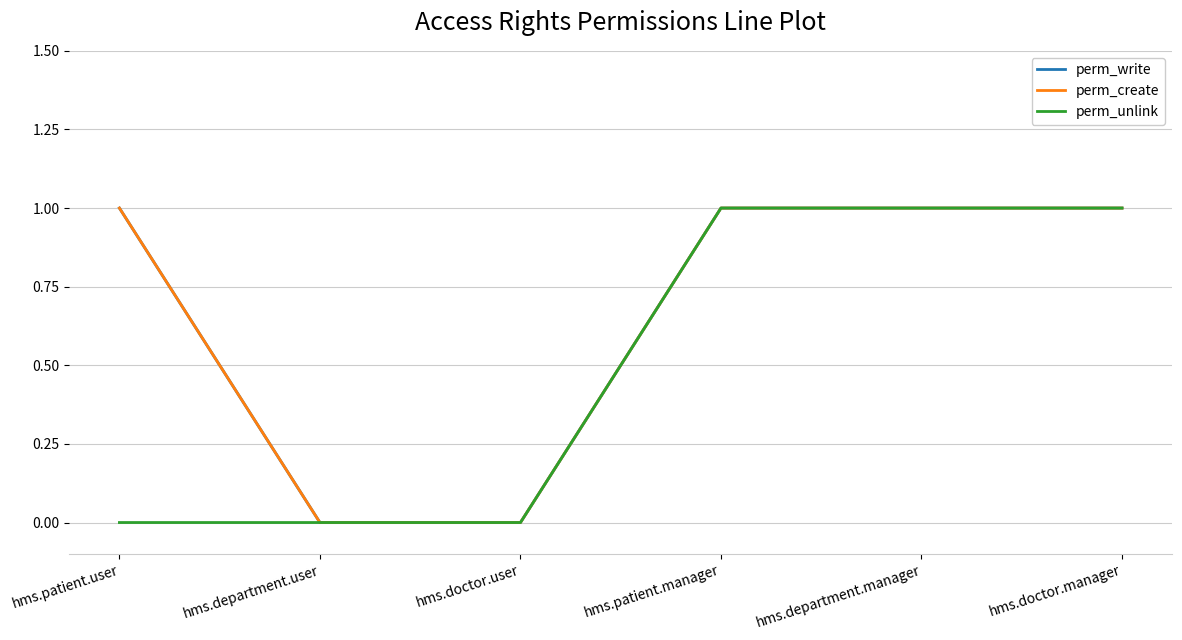

Does the chart display data point markers on the line(s)?

No